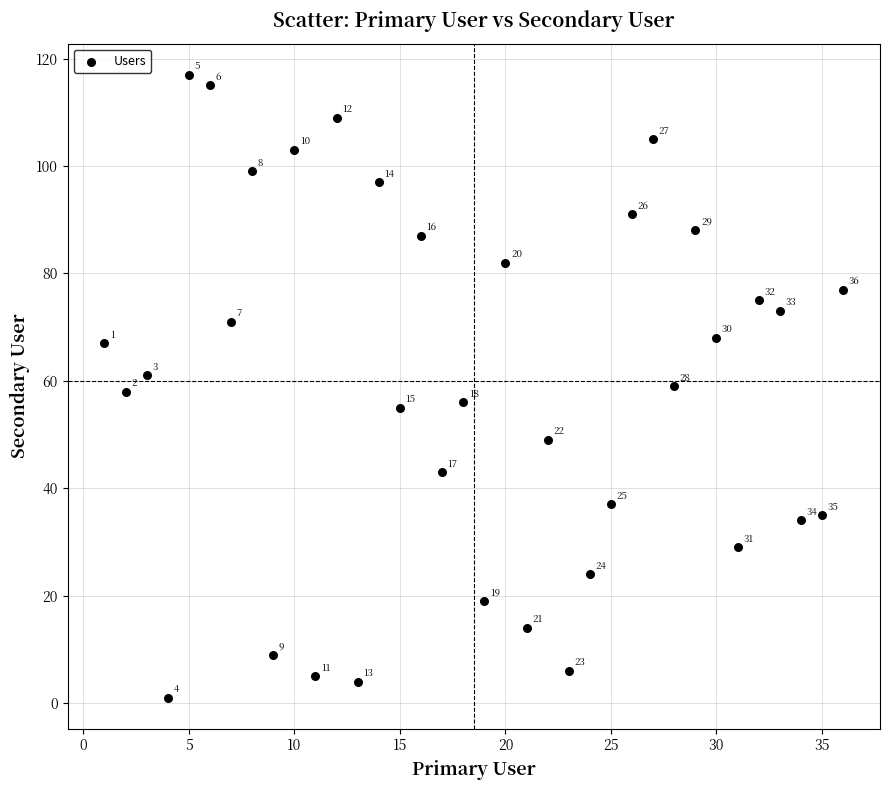

What Y value in the scatter plot is closest to 59?

59